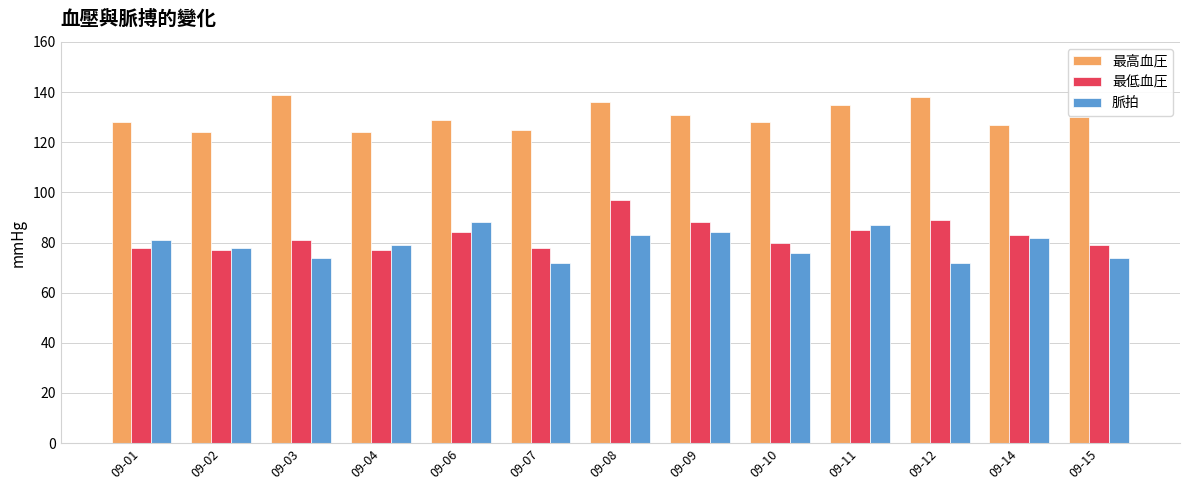

Reading left to right, transcribe all the data shown in this chart.

最高血圧: 128	124	139	124	129	125	136	131	128	135	138	127	130
最低血圧: 78	77	81	77	84	78	97	88	80	85	89	83	79
脈拍: 81	78	74	79	88	72	83	84	76	87	72	82	74